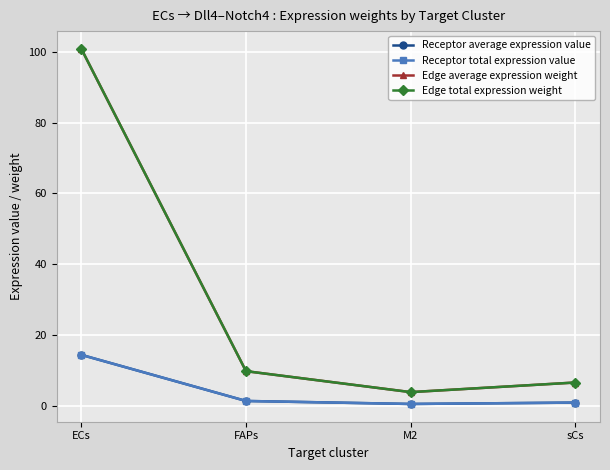

Is this an area chart (filled region under the line)?

No